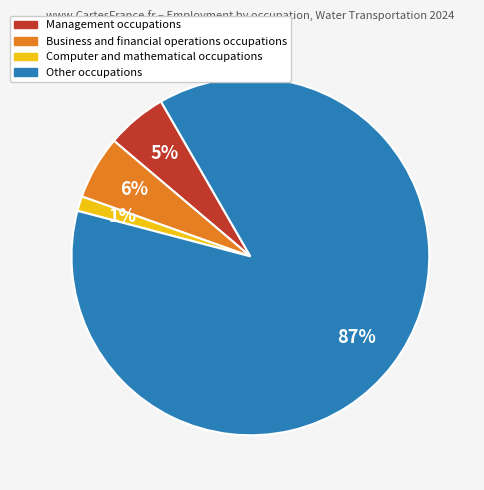

True or false: Other occupations accounts for 73% of the total.

False